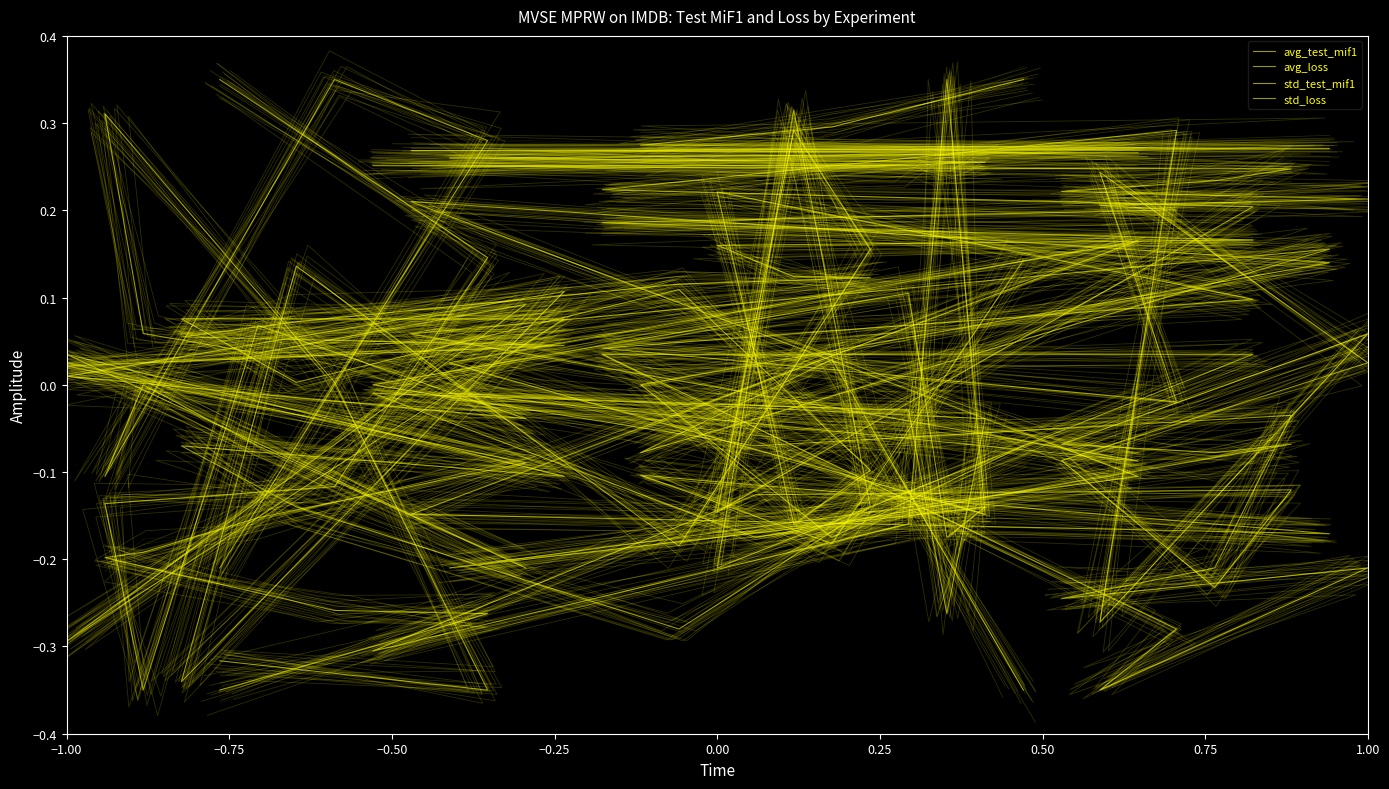

What is the highest value of the std_test_mif1 series?

0.3